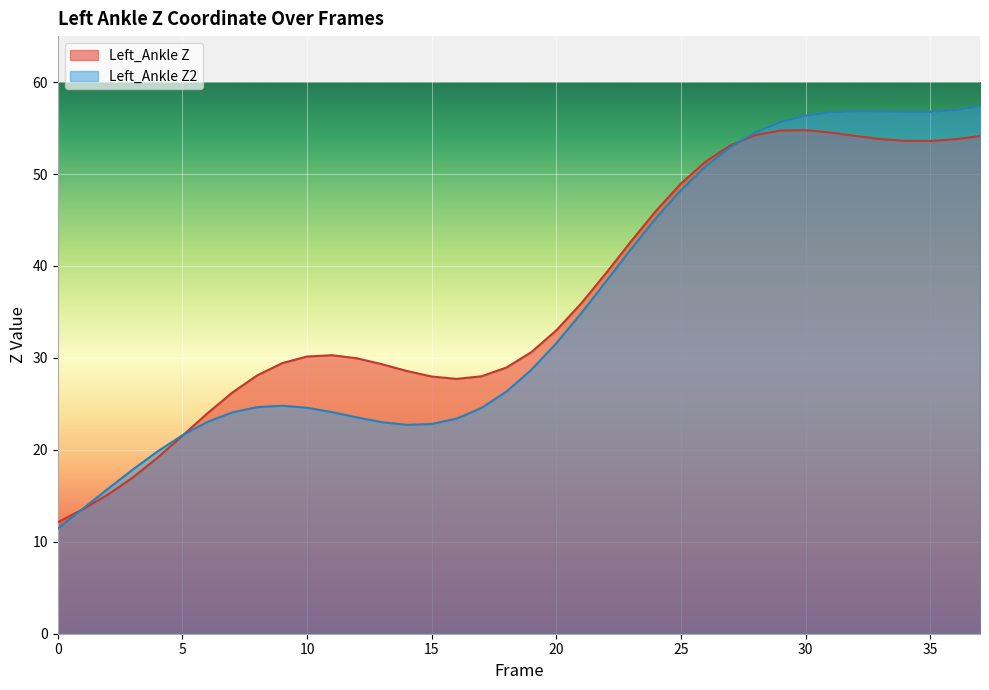

What is the minimum value for Left_Ankle Z?

12.1